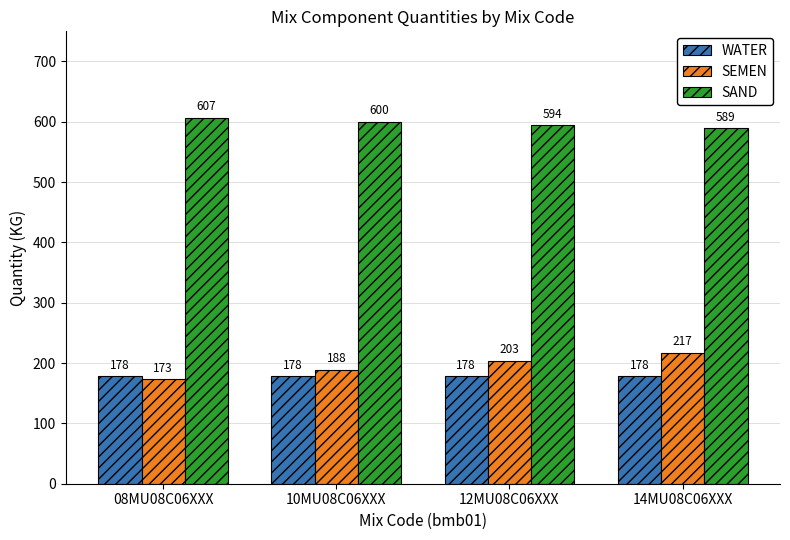

What is the label of the 1st bar from the right?

14MU08C06XXX